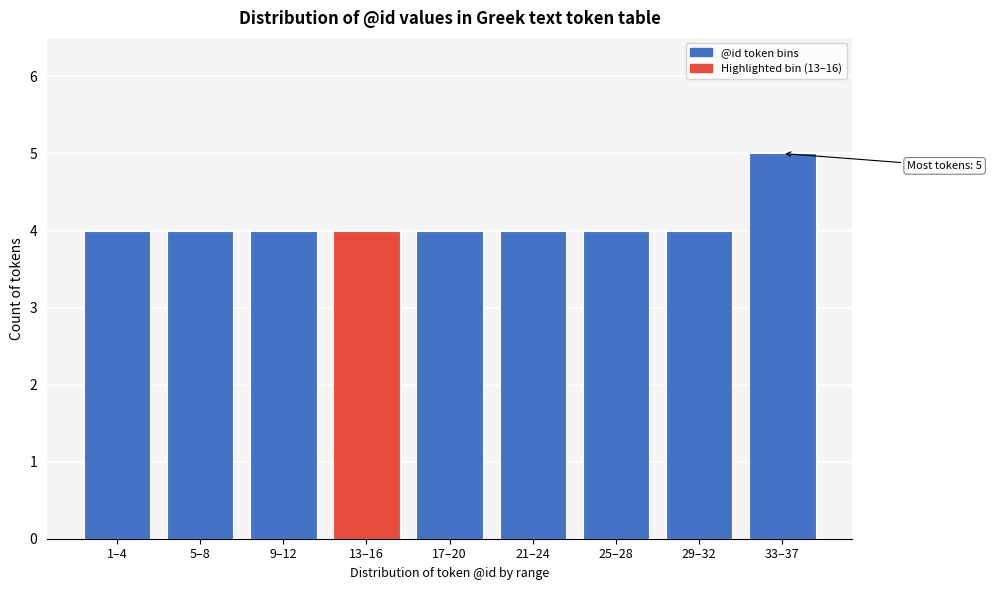

Reading left to right, transcribe all the data shown in this chart.

4	4	4	4	4	4	4	4	5